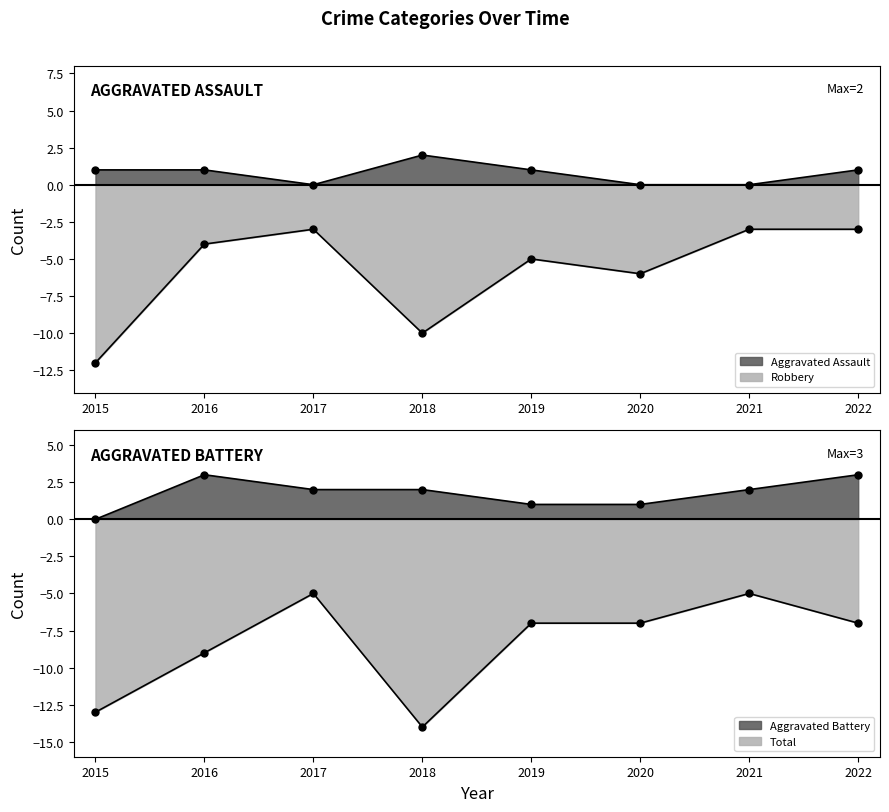

At which label is Aggravated Assault closest to 1?

2015